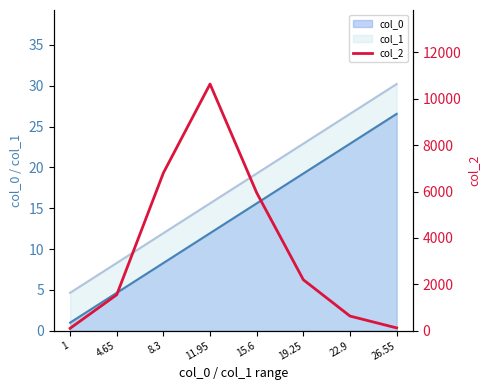

What is the sum of all values?

28011